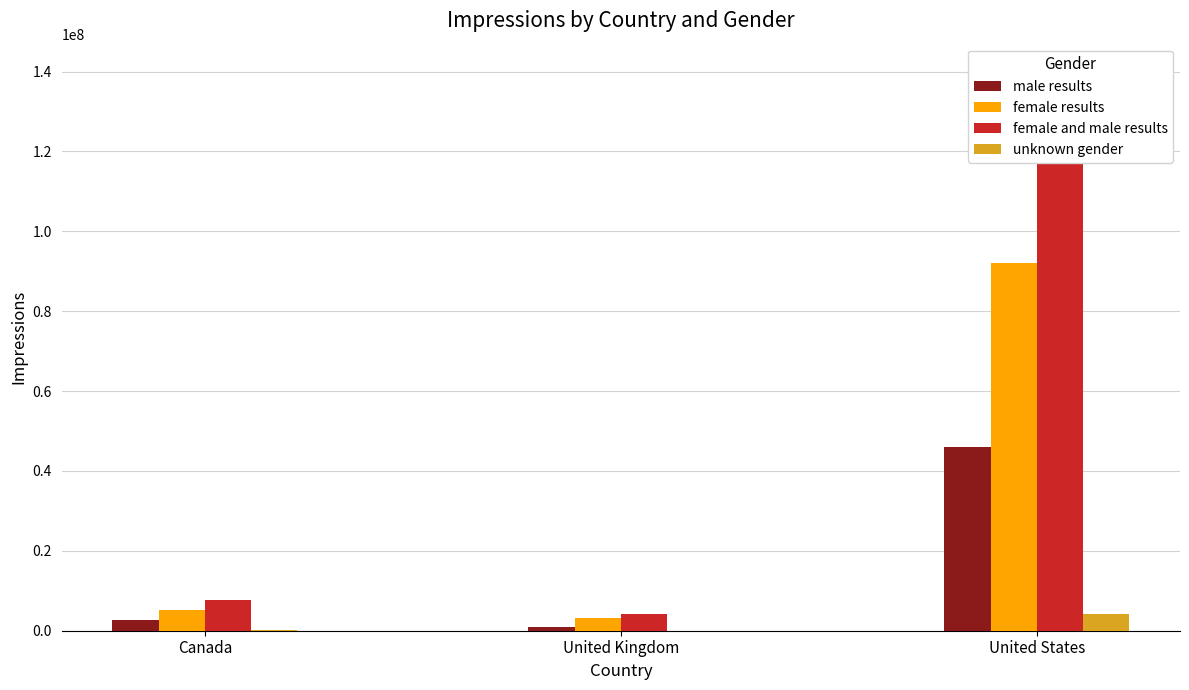

Which series changed the most between United Kingdom and United States?

female and male results